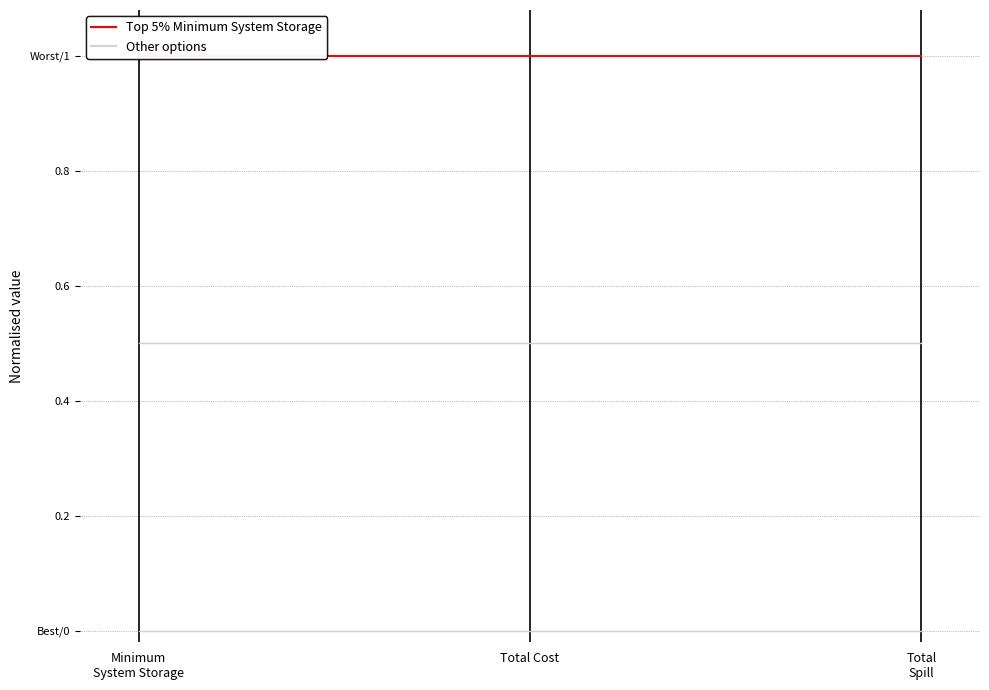

At how many categories does at least one series exceed 0?

3